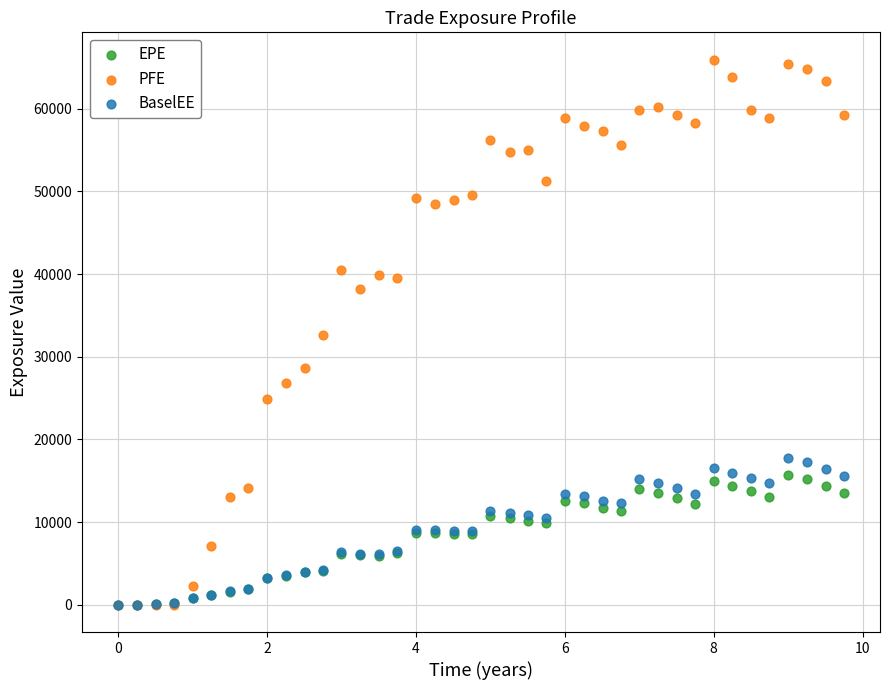

Which series contains the highest Y value?

PFE